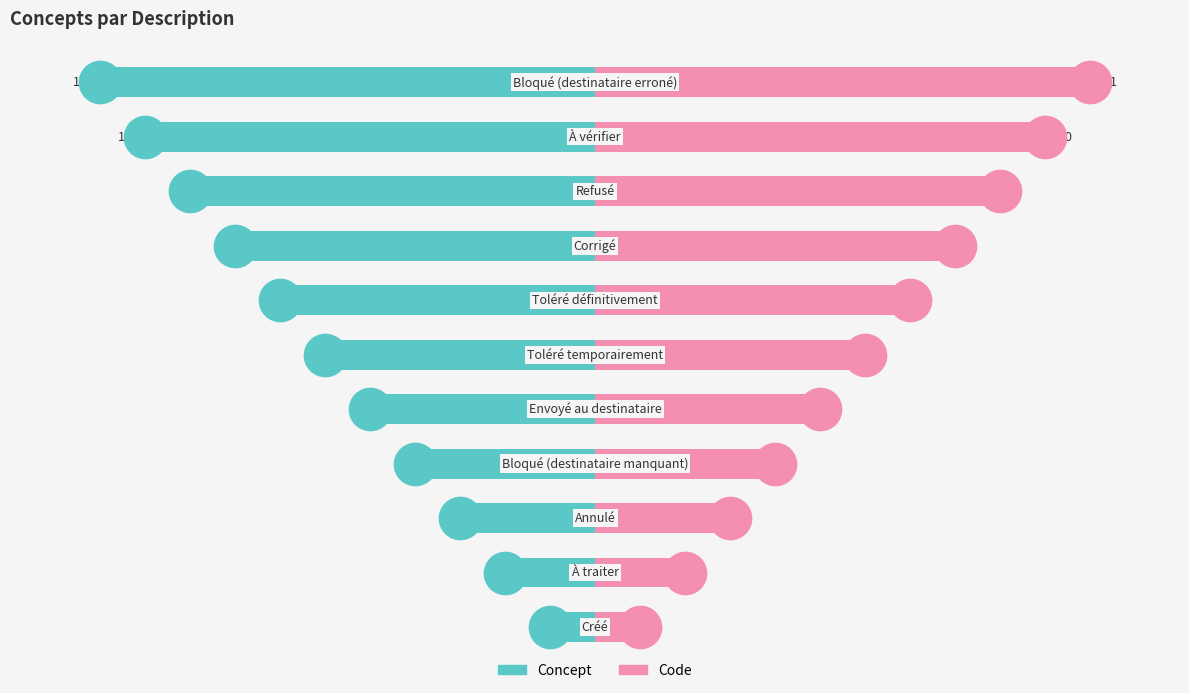

Which series reaches the maximum Y coordinate?

Code